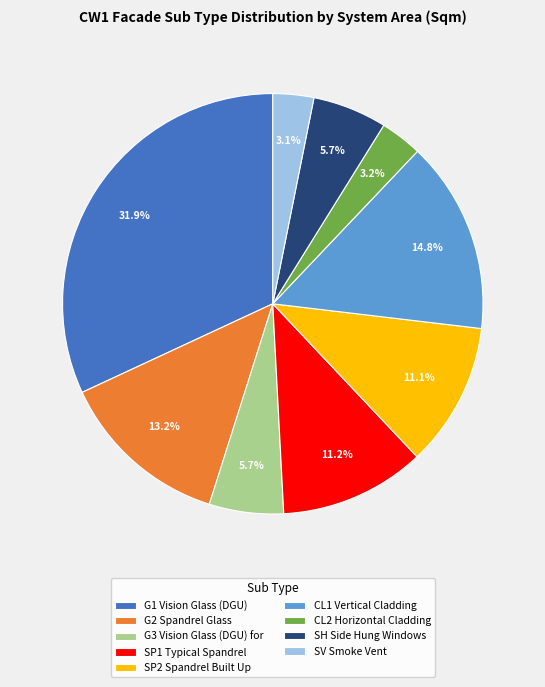

To the nearest percent, what percentage of the pie is G2 Spandrel Glass?

13%